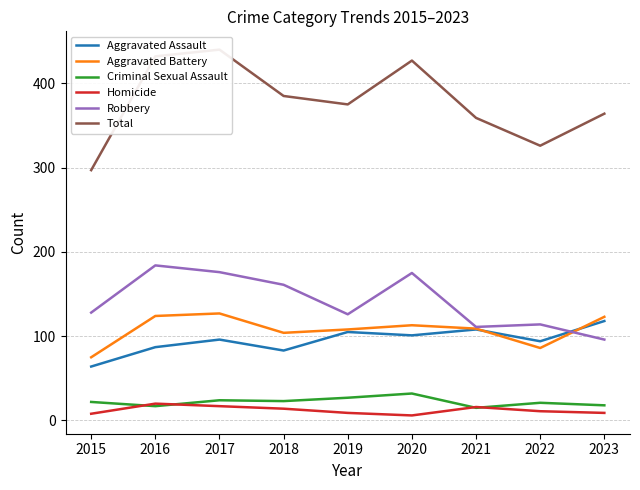

What is the approximate value of Aggravated Battery at 2018?

104